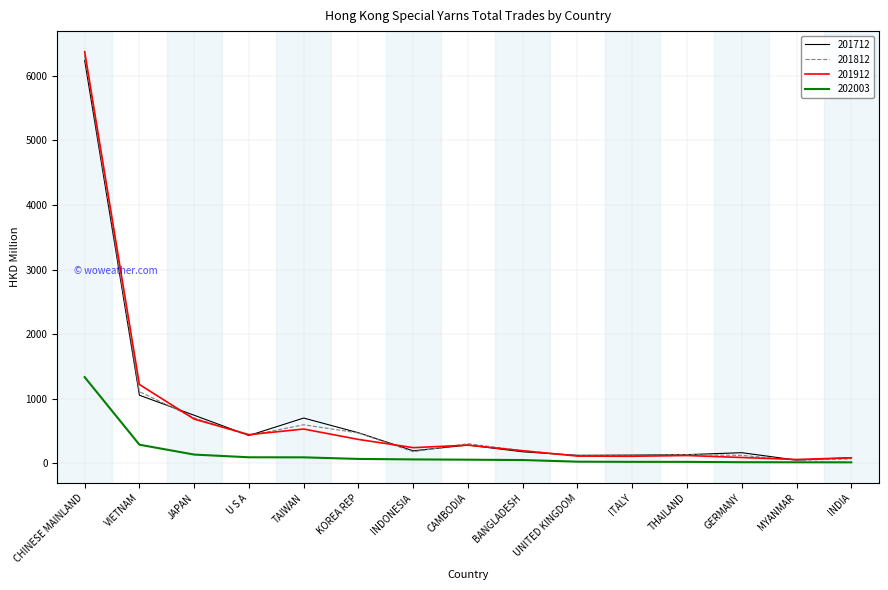

At which category is the sum across all series the highest?

CHINESE MAINLAND